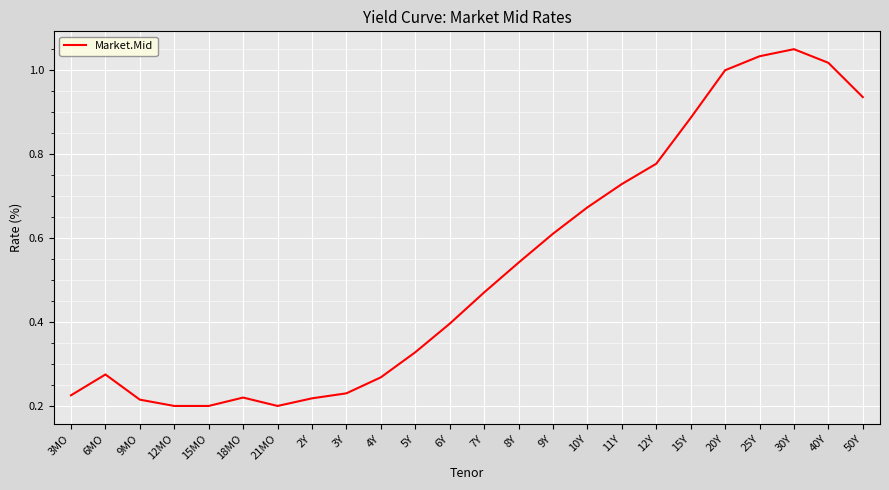

True or false: the data has more than 1 interior local peaks.

True